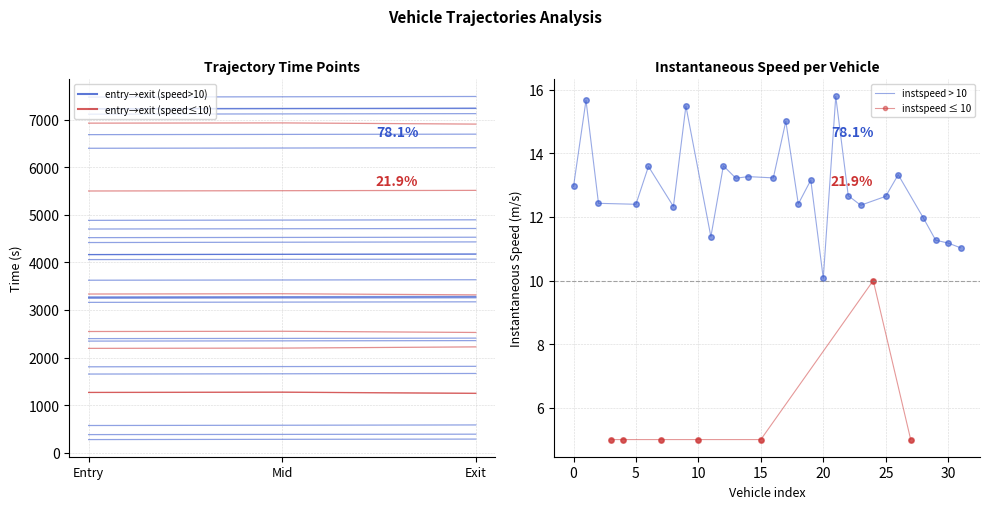

What is the sum of all instspeed values?

362.5